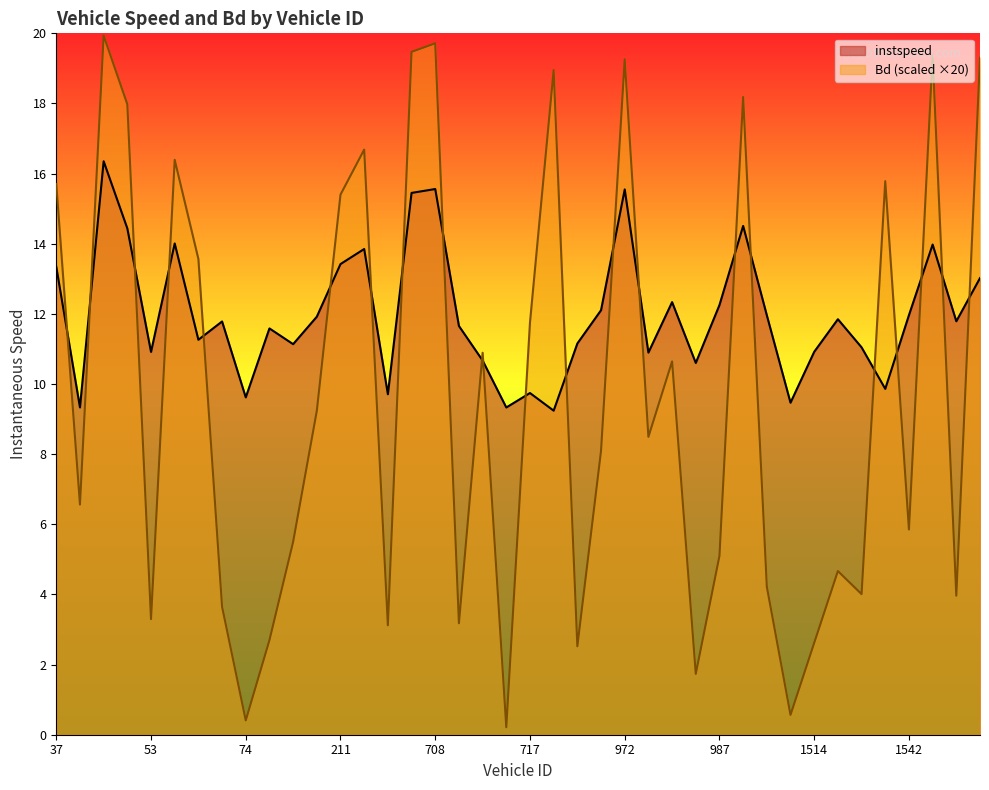

What is the difference between the instspeed values at 51.0 and 712.0?

4.7